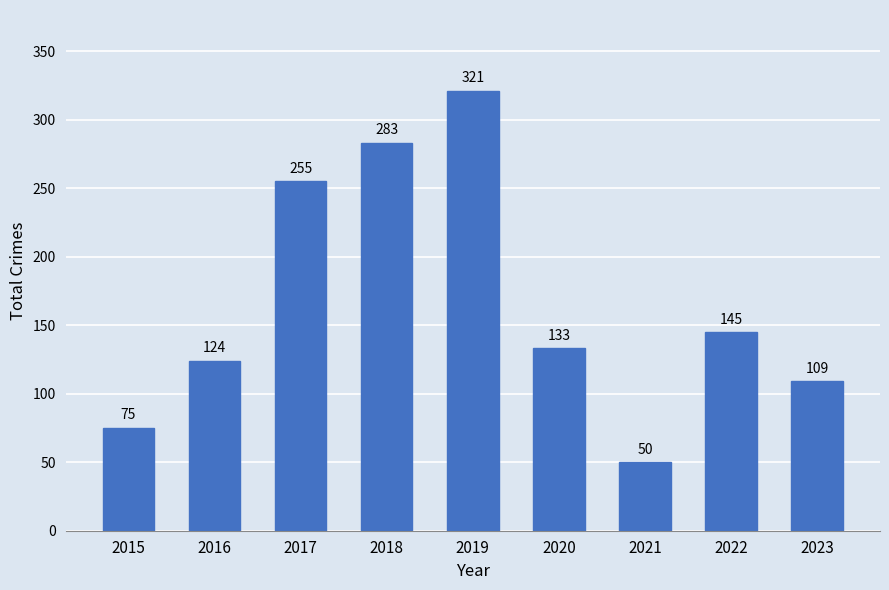

Reading left to right, transcribe all the data shown in this chart.

75	124	255	283	321	133	50	145	109